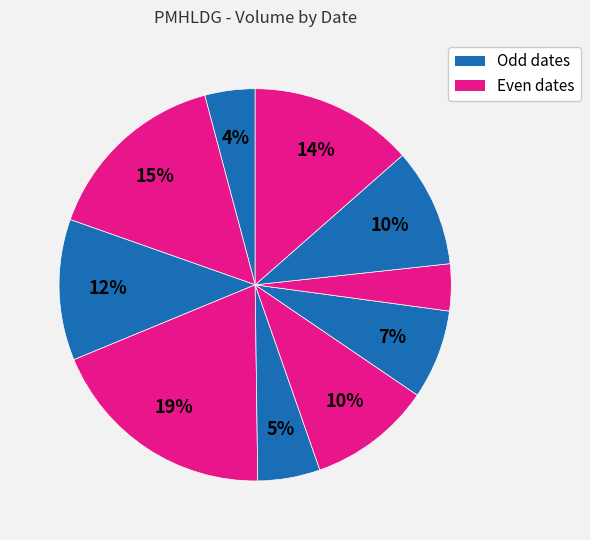

To the nearest percent, what is the average slice percentage?

10%